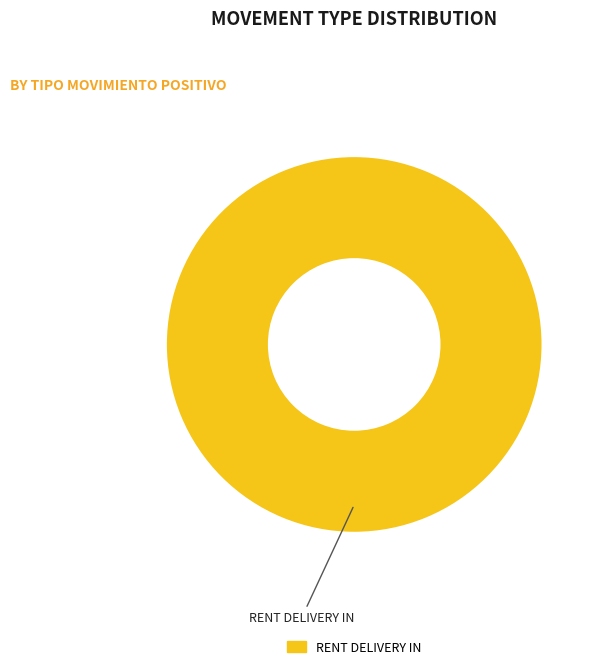

Is there any slice that represents more than half of the pie?

Yes